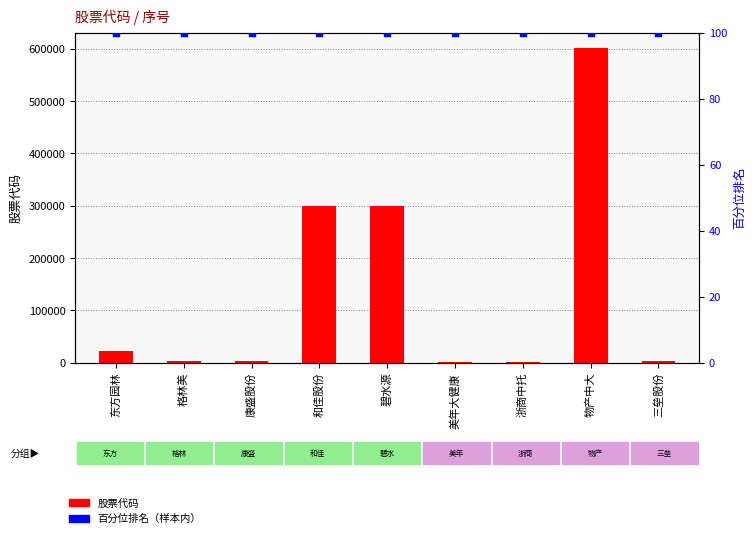

Which series reaches the maximum Y coordinate?

股票代码